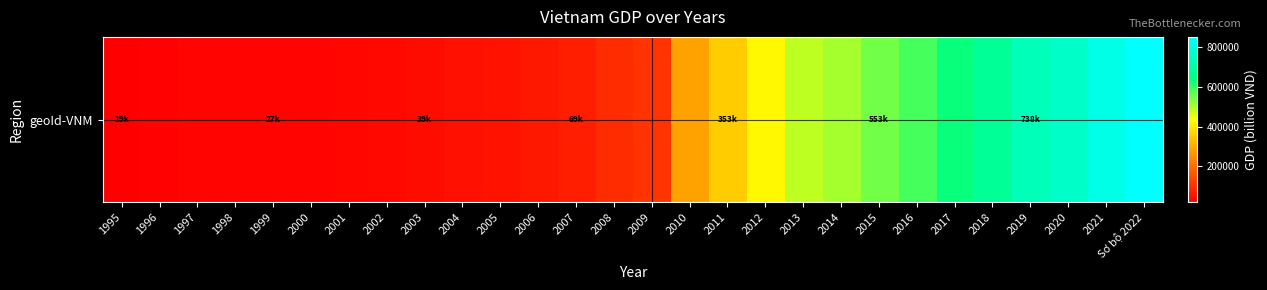

What is the greatest value displayed?

853097.4